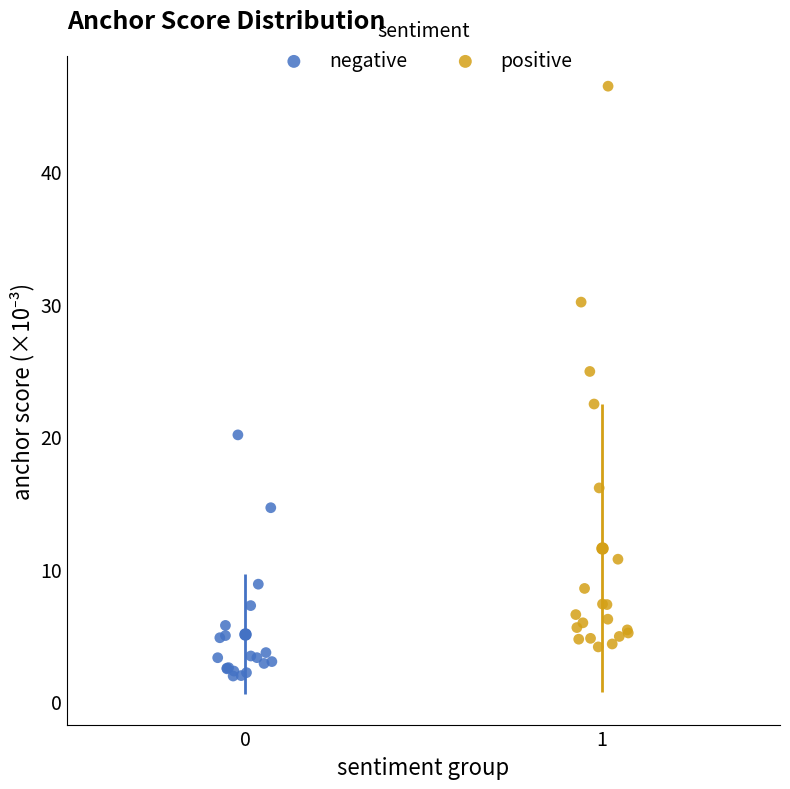

What are all the series names shown in the legend?

negative, positive